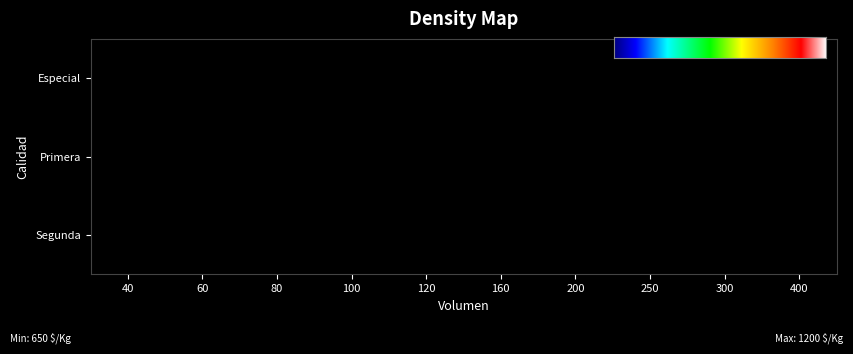

What is the total value across all series at 160?

967